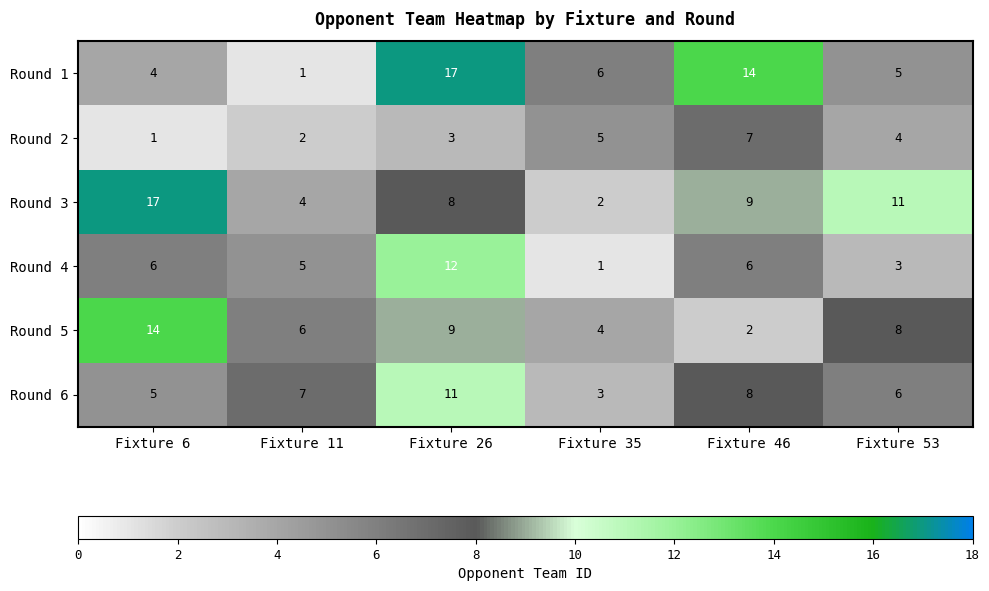

What is the difference between the maximum and second lowest values in the Round 5 series?

10